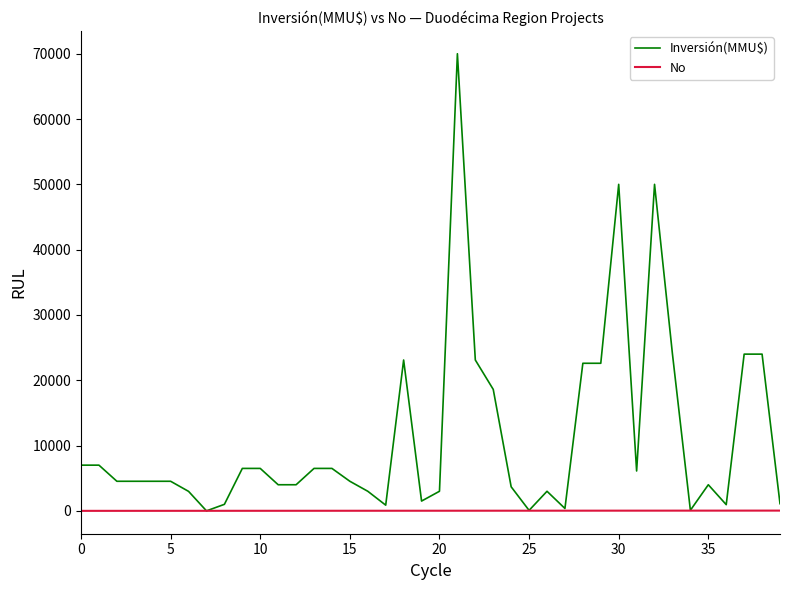

Rank the series by their maximum value, from lowest to highest.

No, Inversión(MMU$)